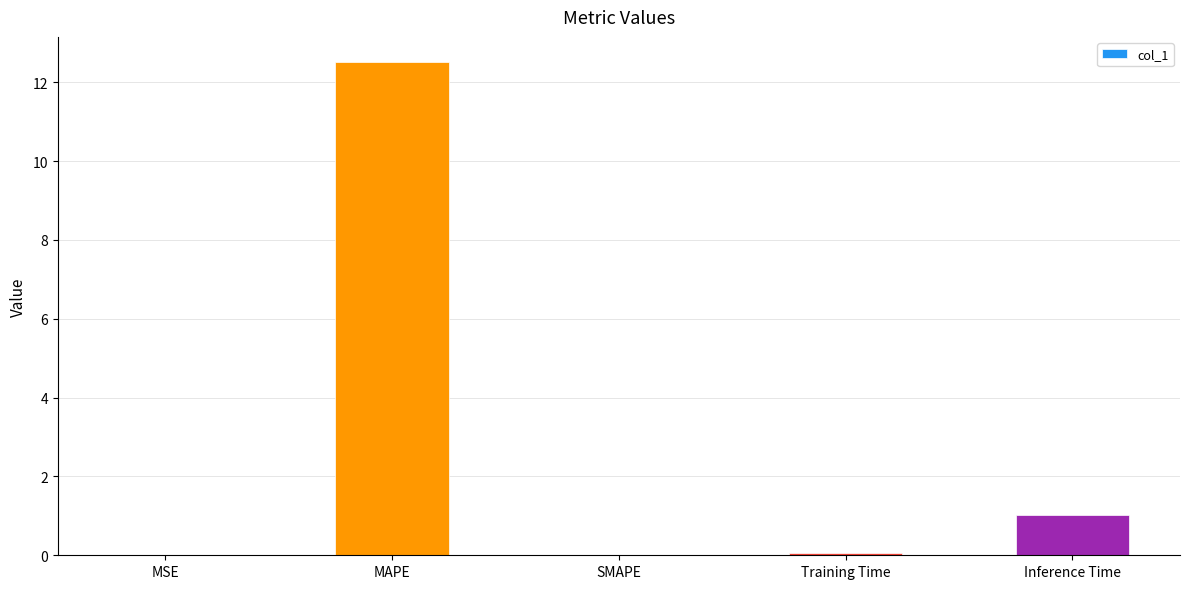

The chart shows a value of 0.6 at Inference Time. True or false?

False